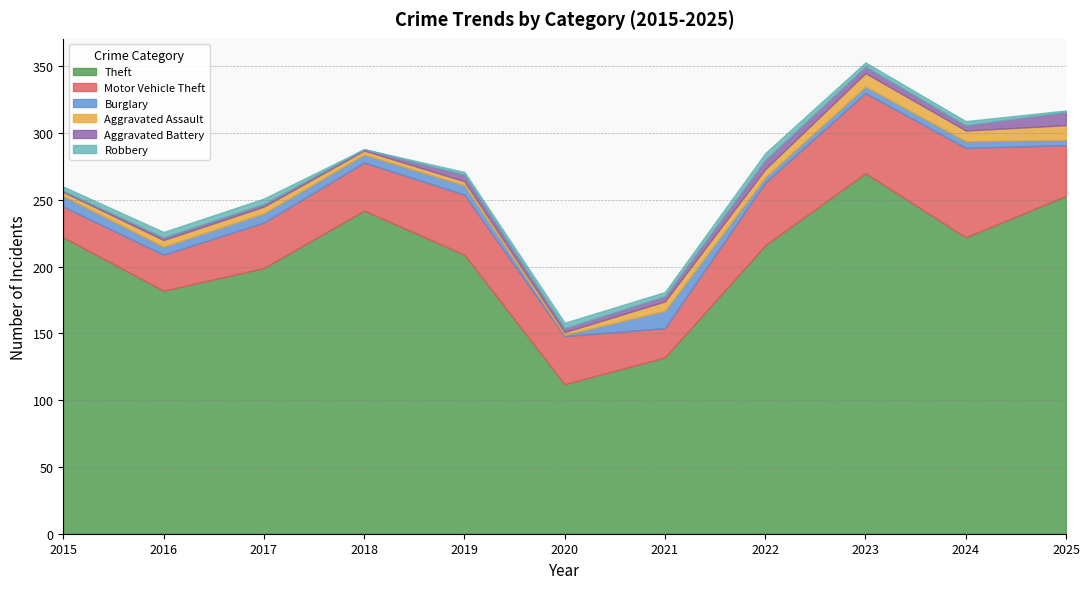

Where is Motor Vehicle Theft nearest to the value 44?

2019